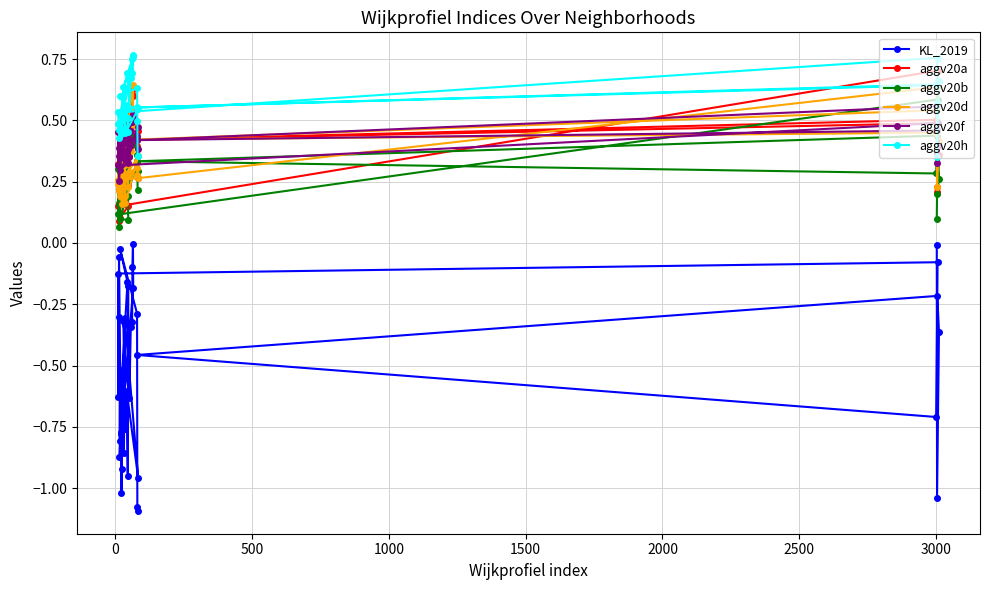

What is the difference between the second highest and second lowest values in the aggv20b series?

0.4